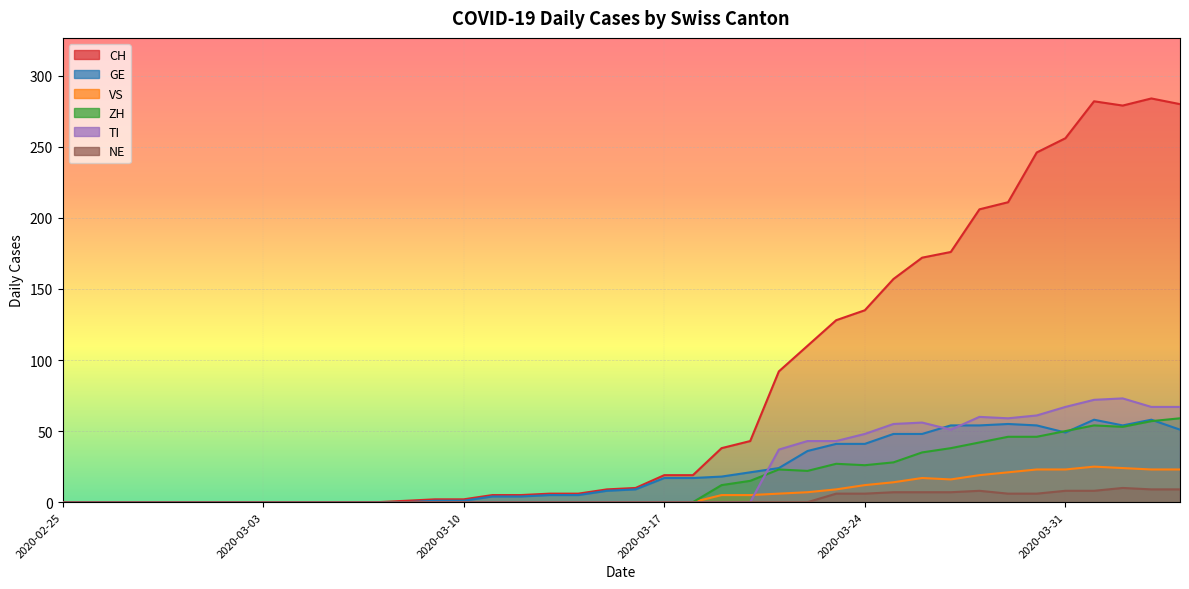

True or false: NE and CH cross at least once.

False